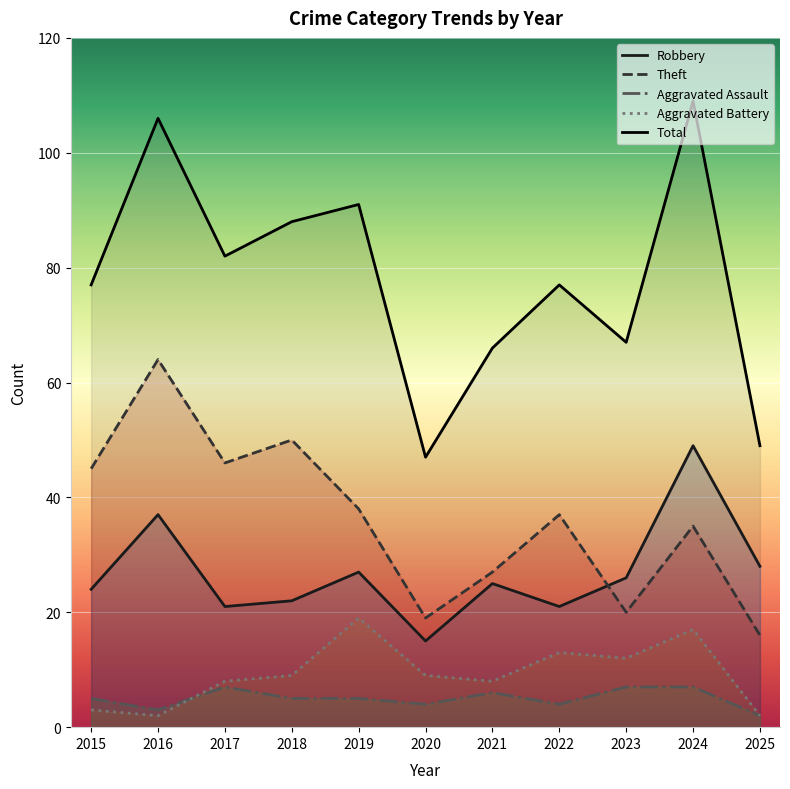

Which series has the largest range (max minus min)?

Total